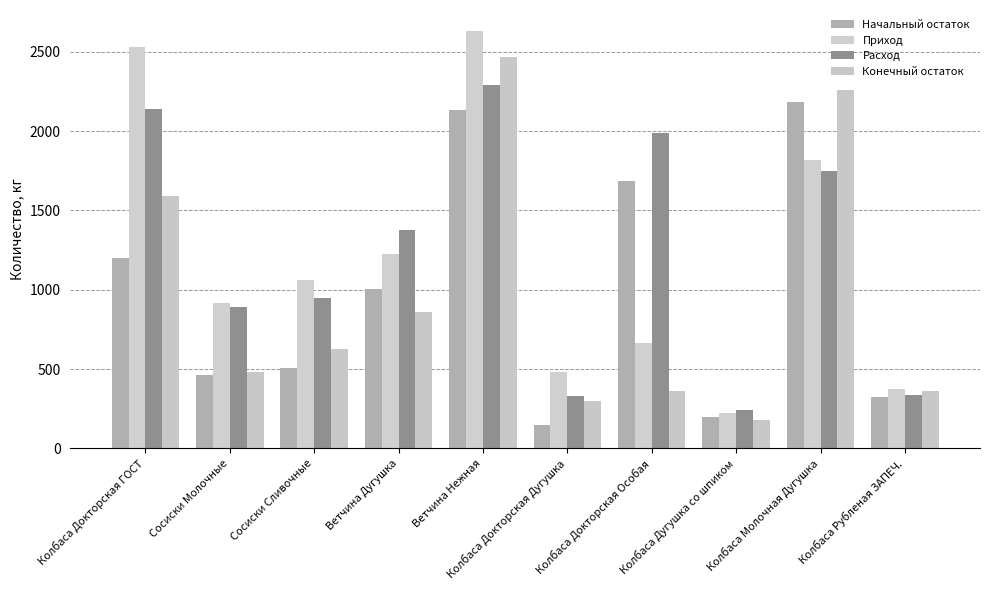

What are all the series names shown in the legend?

Начальный остаток, Приход, Расход, Конечный остаток